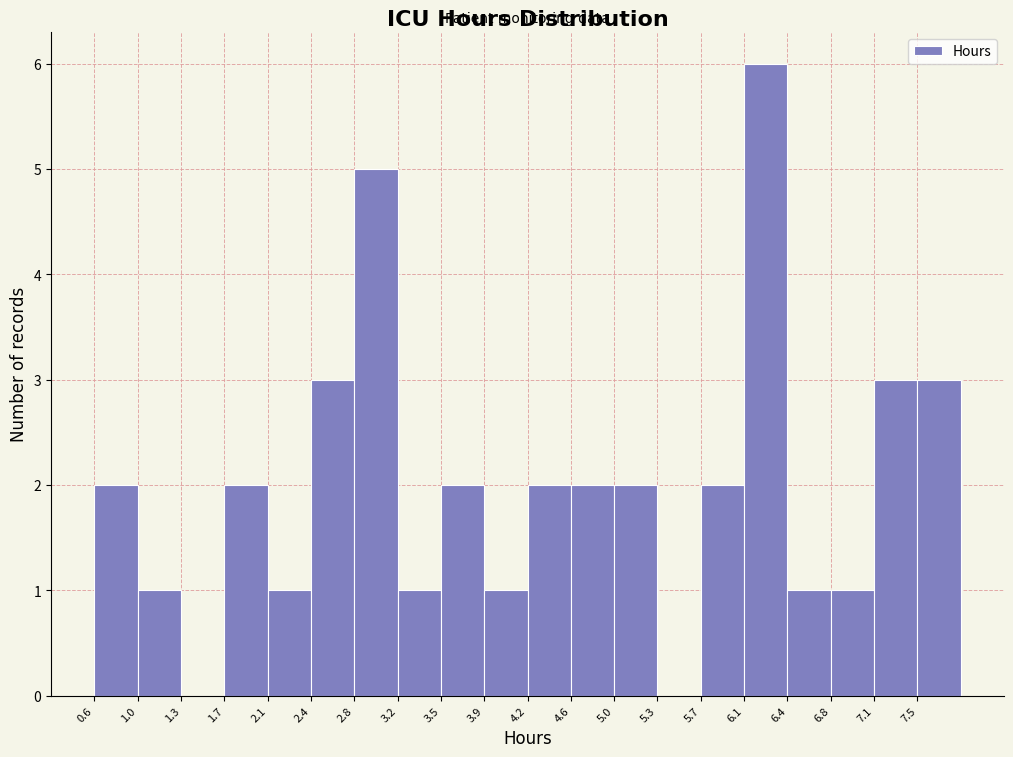

Reading left to right, list every bar in this chart as the range it spans on the x-axis followed by its height. Neither the bar edges nor the heights are printed on the chart, so give them approximately, as read against the axes.

0.60 to 1.00: 2
1.00 to 1.35: 1
1.35 to 1.70: 0
1.70 to 2.05: 2
2.05 to 2.45: 1
2.45 to 2.80: 3
2.80 to 3.15: 5
3.15 to 3.50: 1
3.50 to 3.90: 2
3.90 to 4.25: 1
4.25 to 4.60: 2
4.60 to 4.95: 2
4.95 to 5.35: 2
5.35 to 5.70: 0
5.70 to 6.05: 2
6.05 to 6.40: 6
6.40 to 6.80: 1
6.80 to 7.15: 1
7.15 to 7.50: 3
7.50 to 7.85: 3